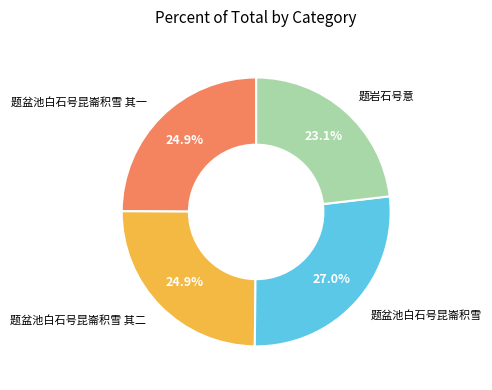

Count the number of slices in the pie.

4